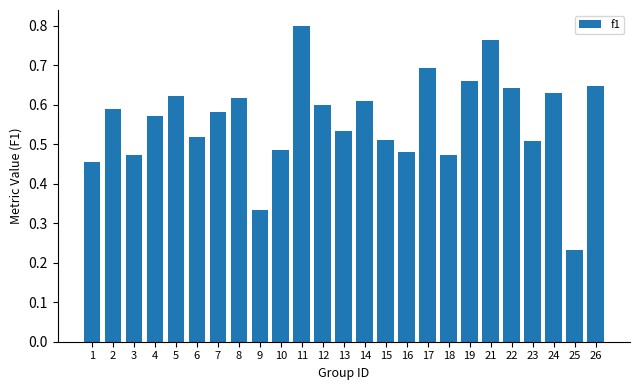

What is the sum of all values?

14.0